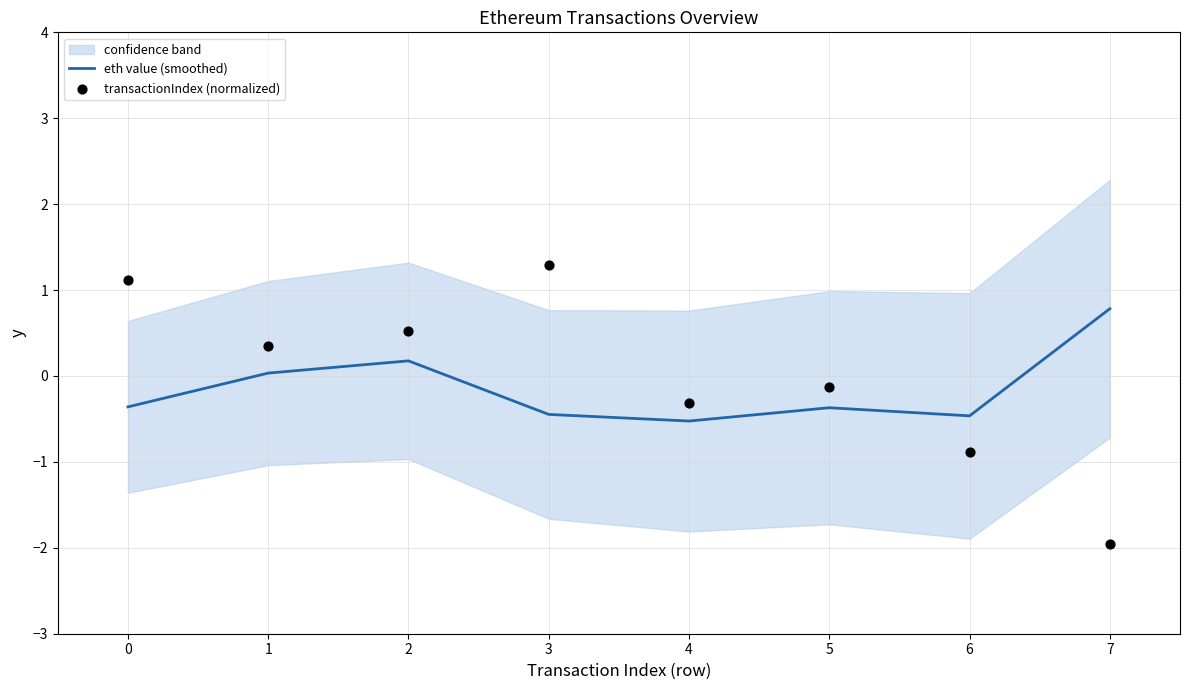

Is it true that eth value (smoothed) equals 0.2 at 2?

True